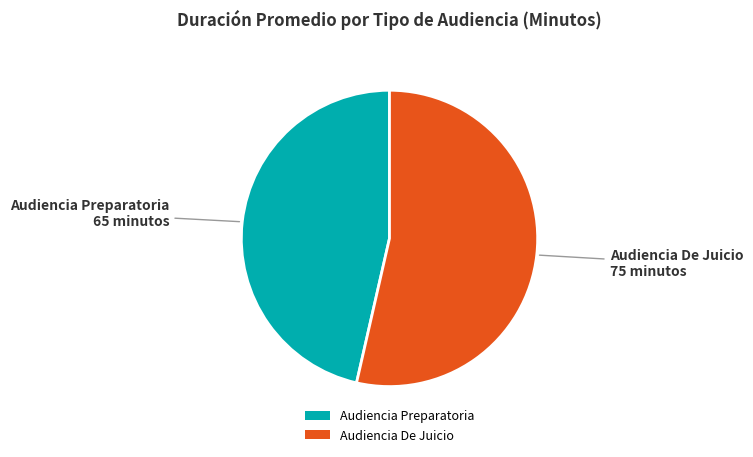

Combined, do Audiencia De Juicio and Audiencia Preparatoria account for over 50%?

Yes